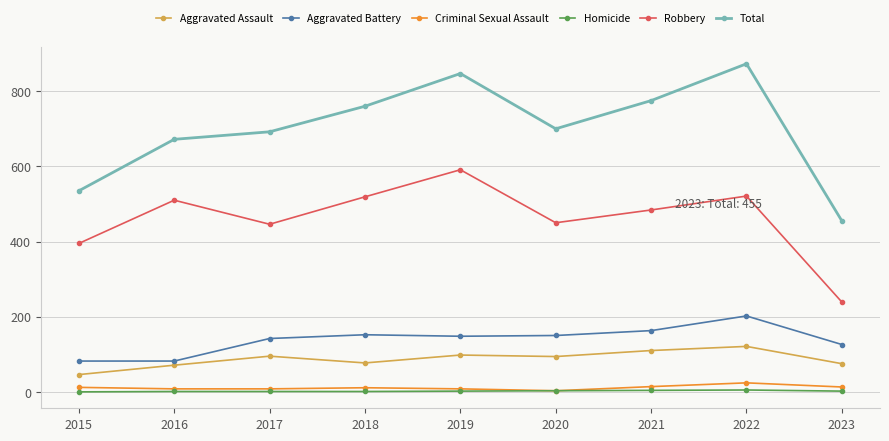

The Homicide series shows 1 at 2017. True or false?

True